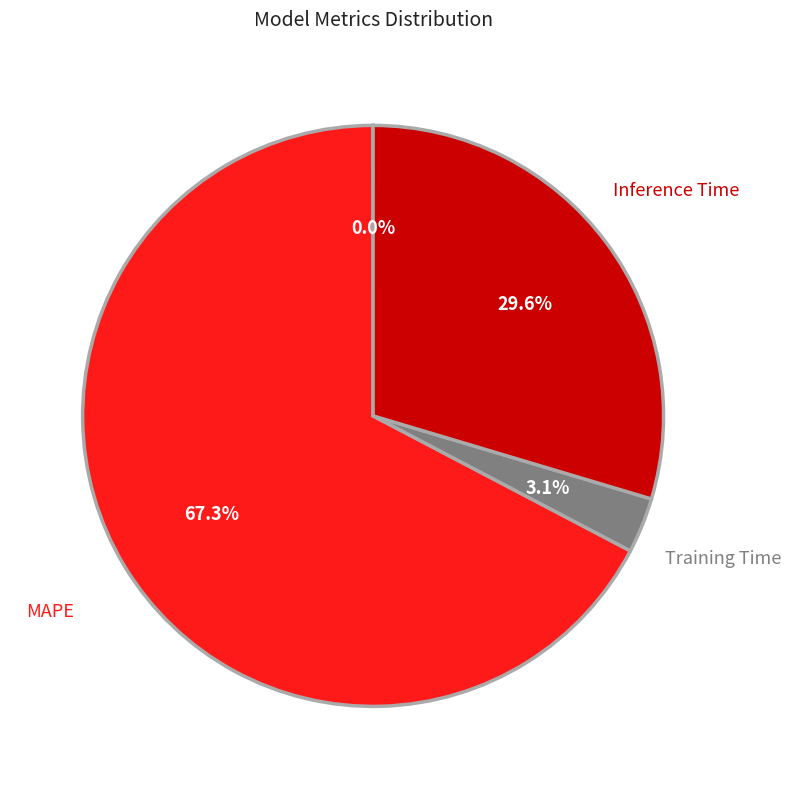

What percentage is the Inference Time slice, to the nearest percent?

30%